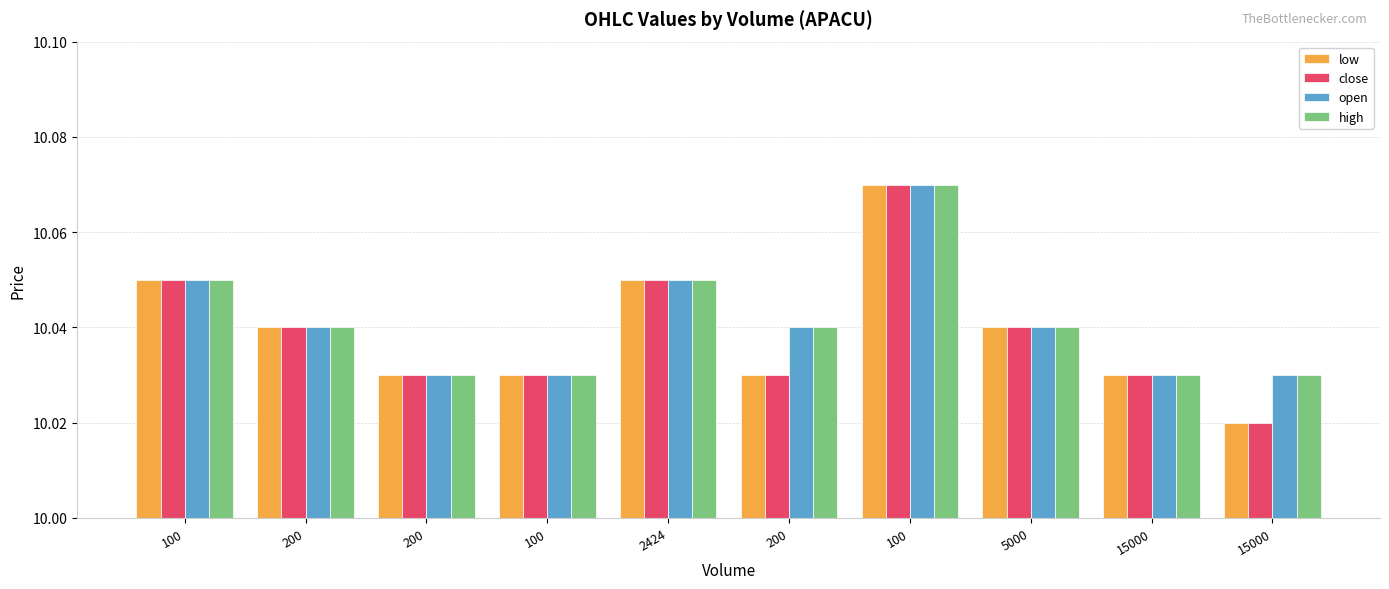

What is the greatest value displayed?

10.1